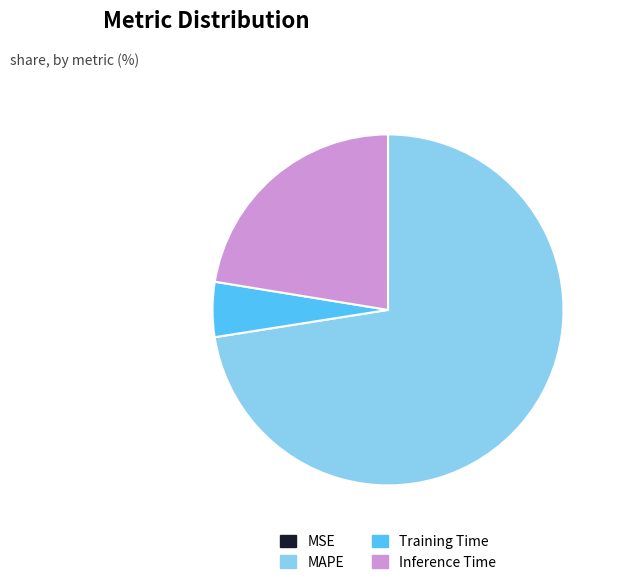

The Training Time slice represents 5% of the pie. True or false?

True